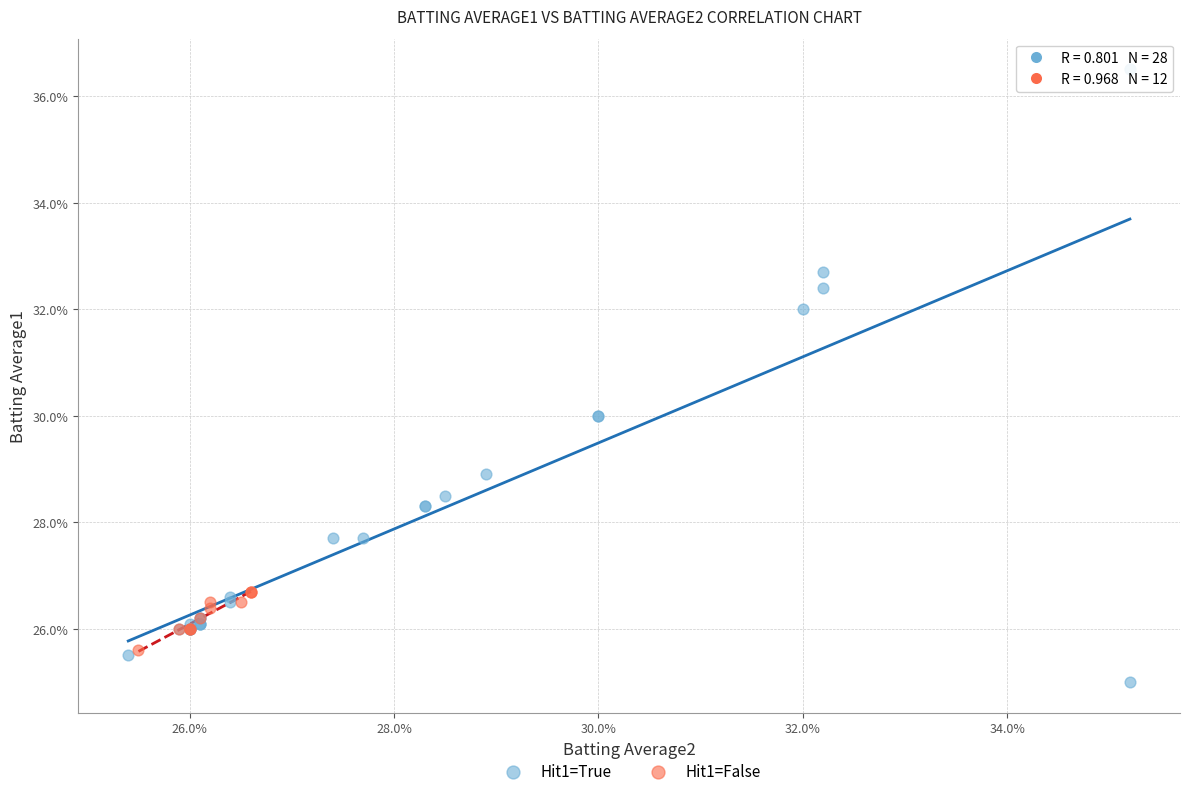

Which series reaches the maximum Y coordinate?

Hit1=True